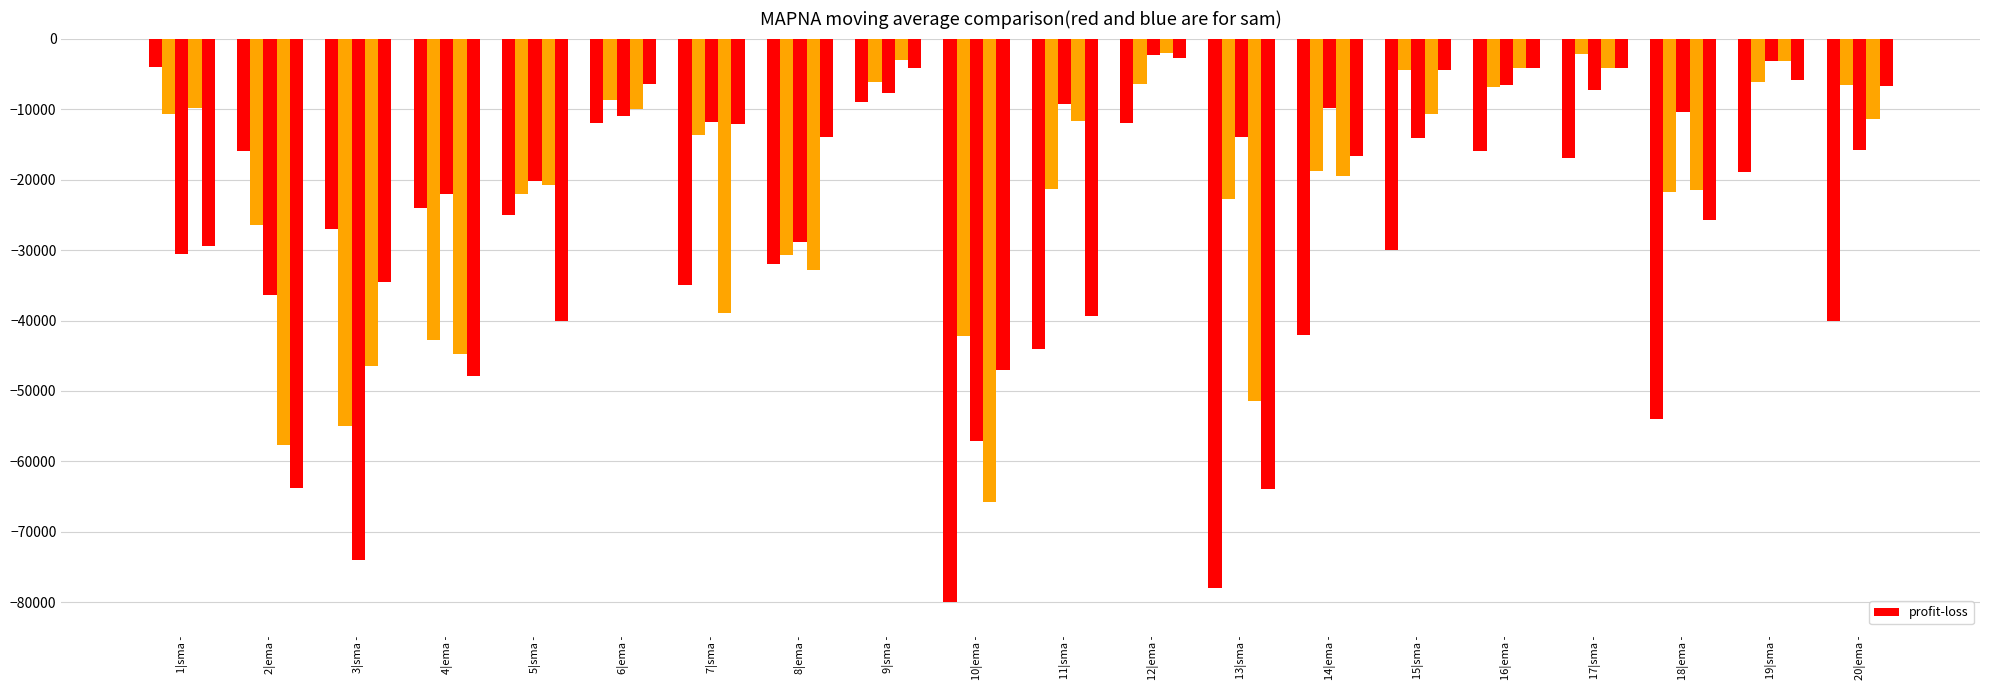

What is the total value across all series at 18|ema -?

-133616.3